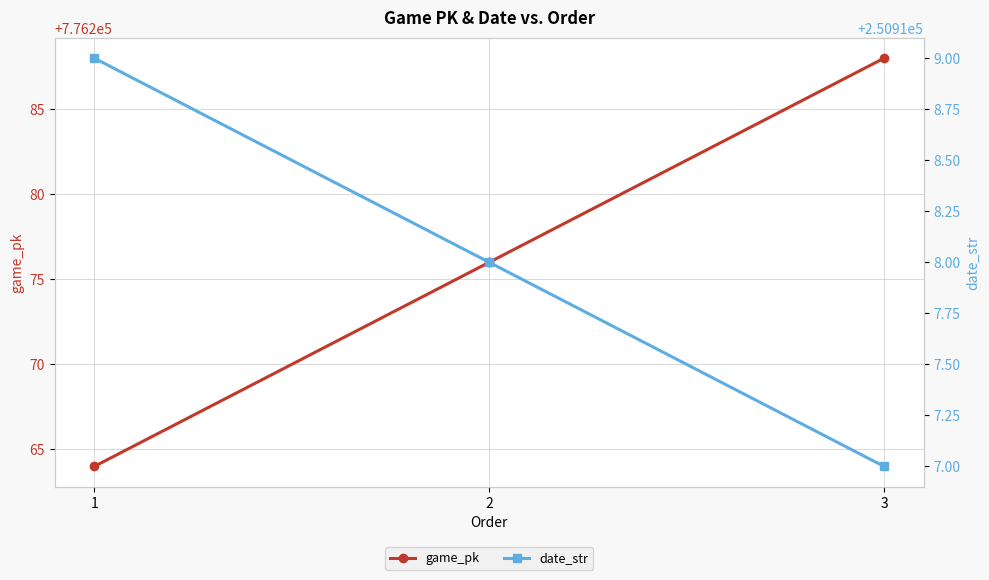

Where is date_str nearest to the value 250918?

2